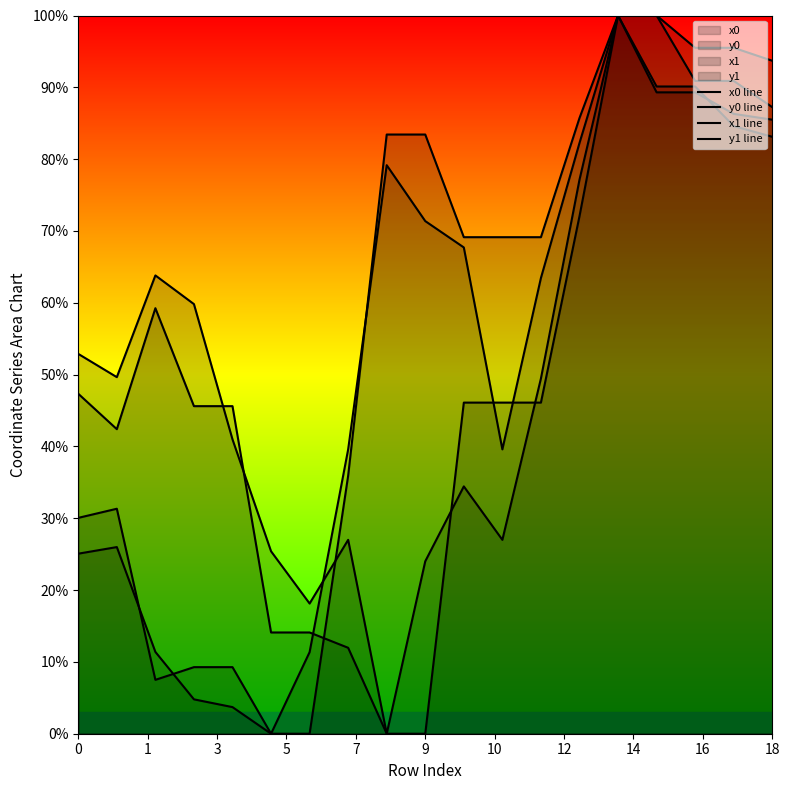

Where is x1 line nearest to the value 50?

12